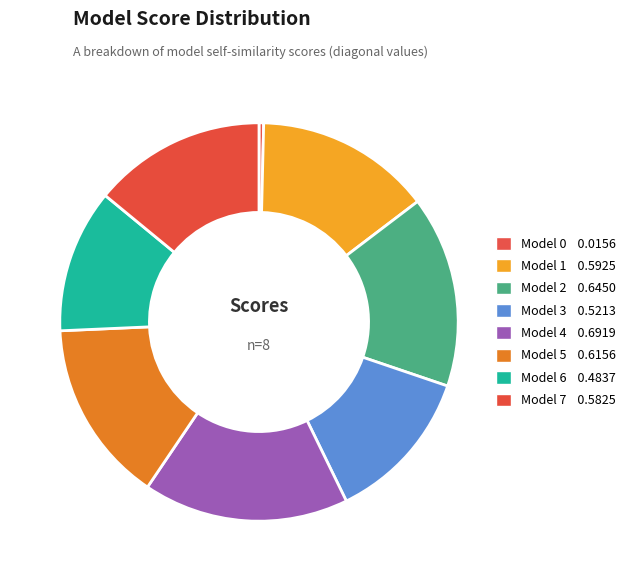

Combined, do Model 0 and Model 6 account for over 50%?

No